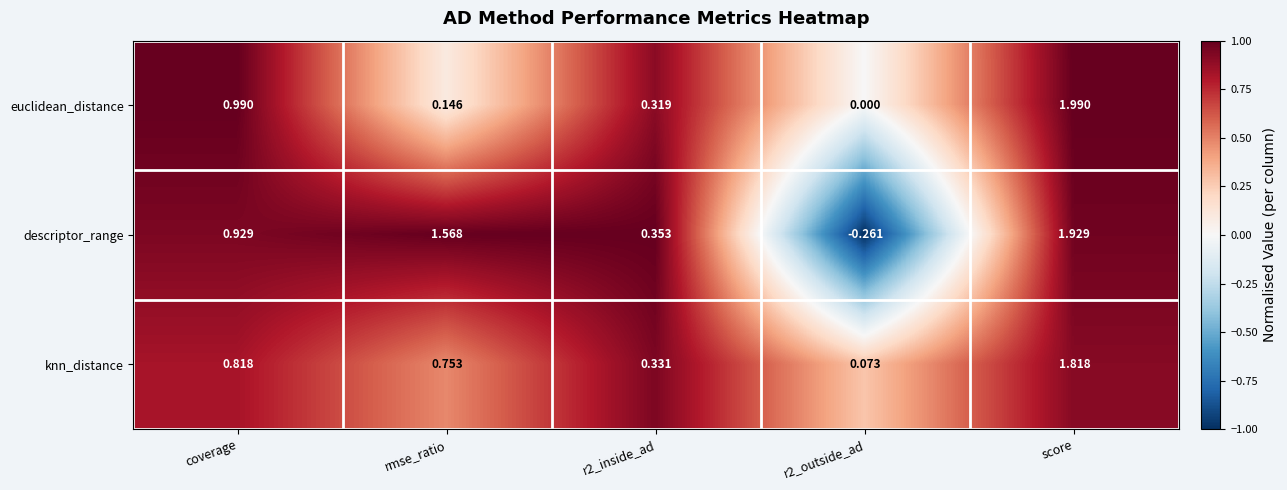

Rank the series by their average value, from lowest to highest.

euclidean_distance, knn_distance, descriptor_range